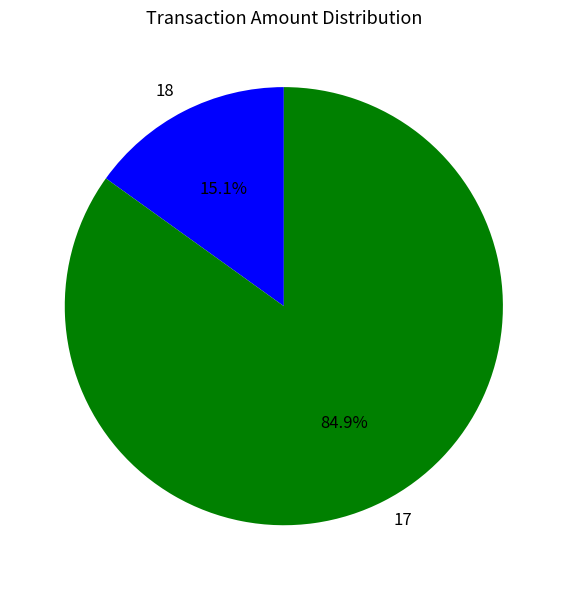

Which slice is the smallest?

18